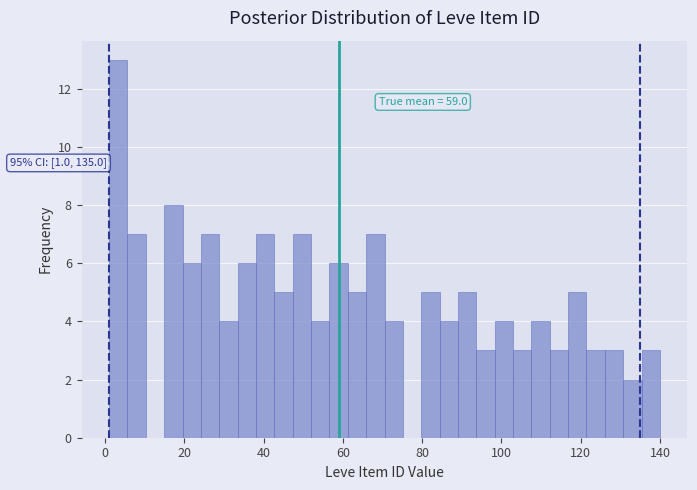

Read against the x-axis, roughly where is the centre of the tallest bar?

4